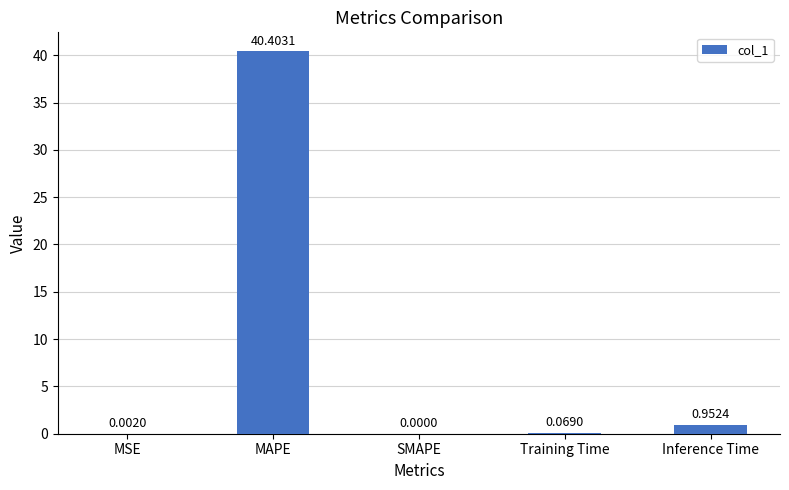

Which has a higher value, Inference Time or SMAPE?

Inference Time